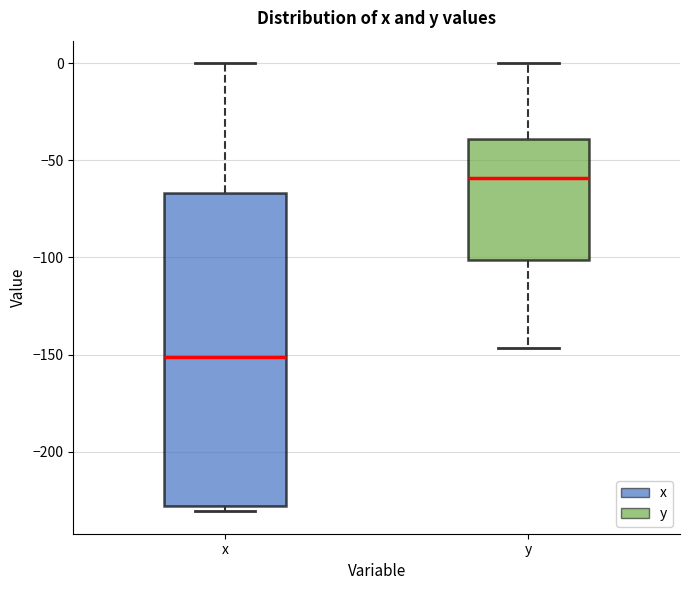

Which box's median line is the highest?

y